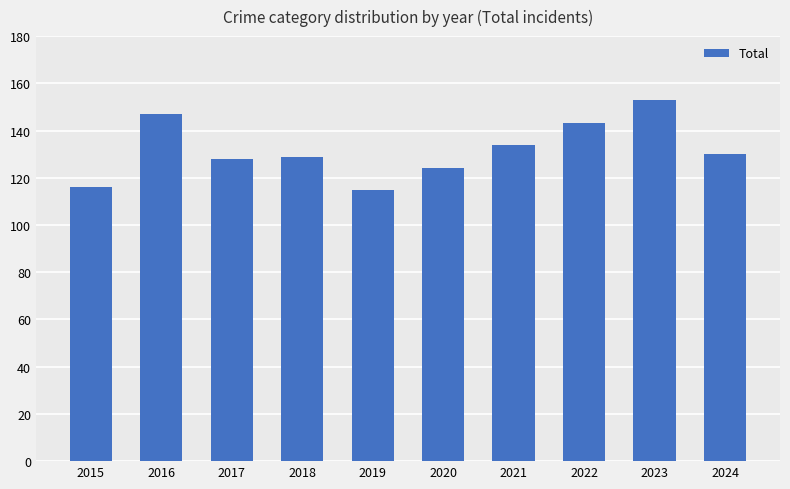

What is the ratio of the value at 2023 to the value at 2024?

1.2